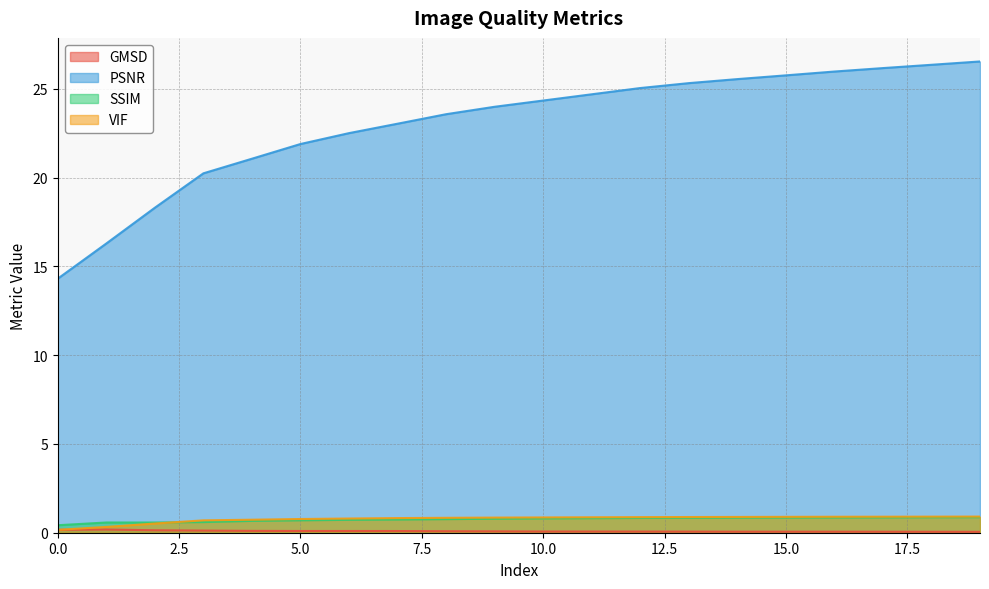

True or false: PSNR has more than 2 points higher than both neighbors.

False